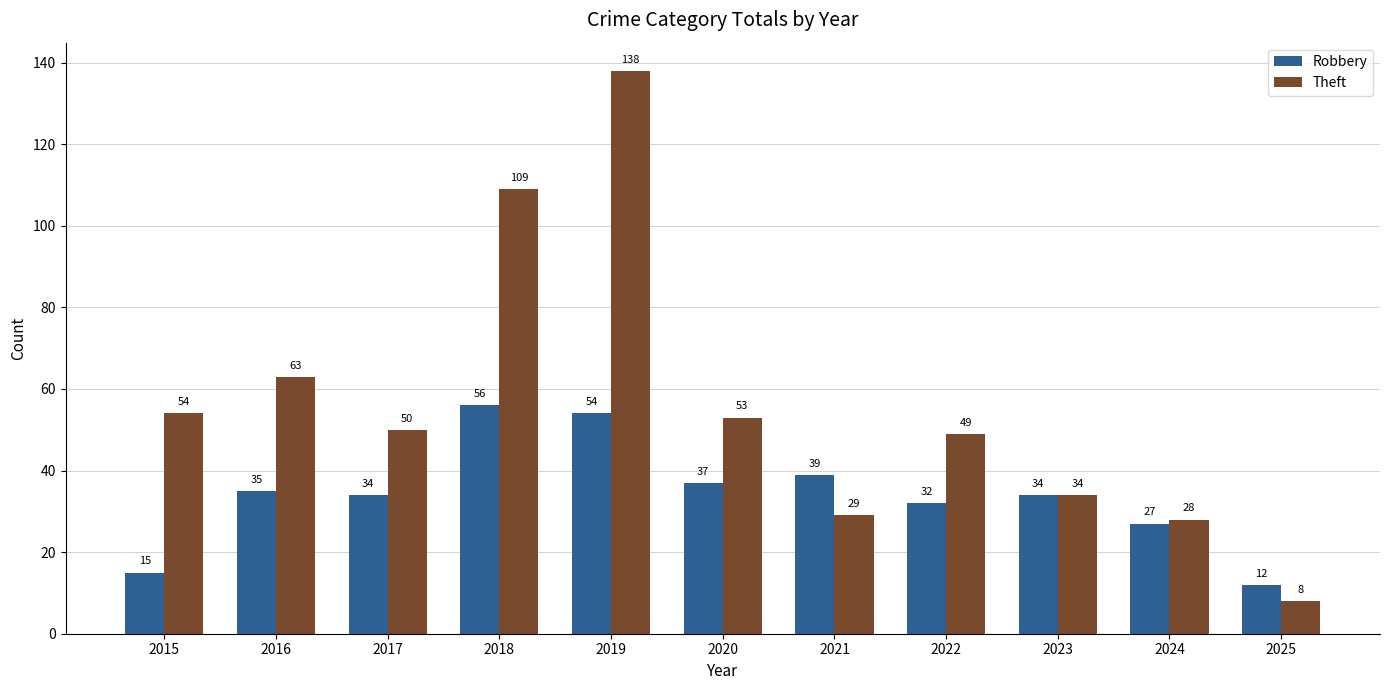

How many bars are there in each group?

2